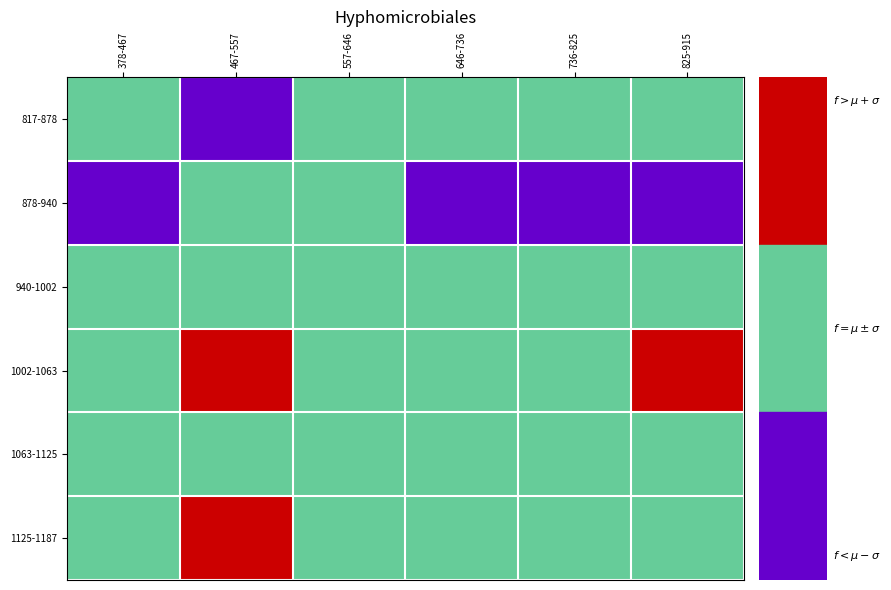

Which has a higher value, 646-736 or 467-557?

646-736